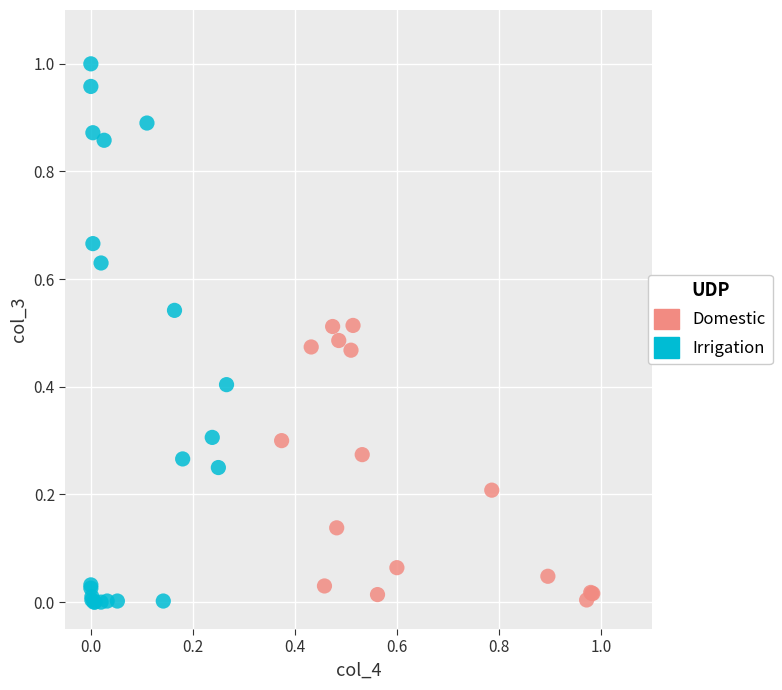

Which series has the widest spread of Y values?

Irrigation